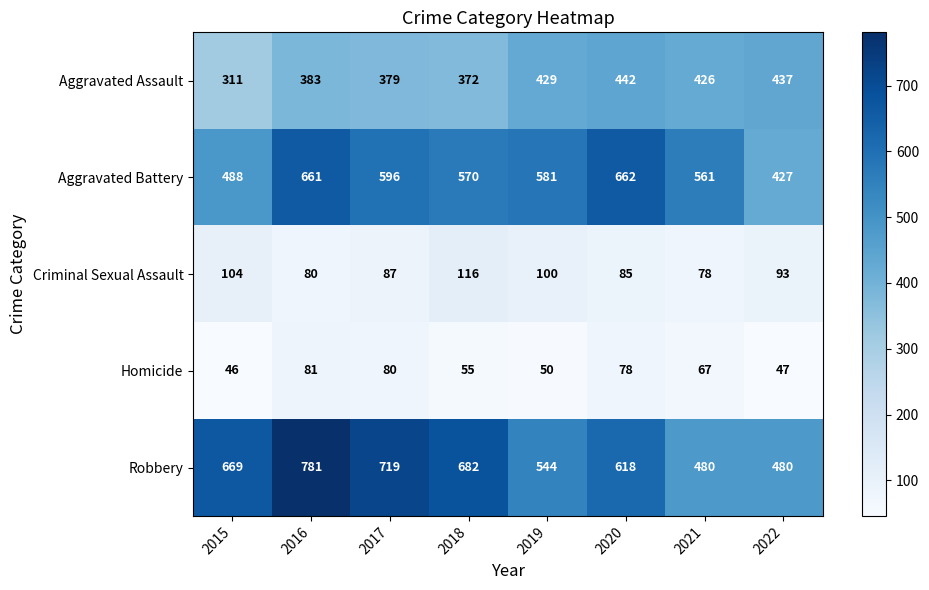

At which label does Aggravated Assault first exceed 426?

2019